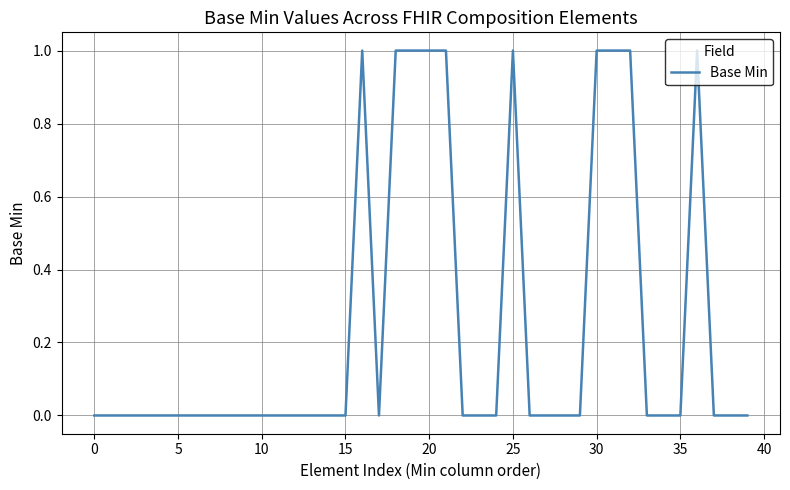

Is this an area chart (filled region under the line)?

No